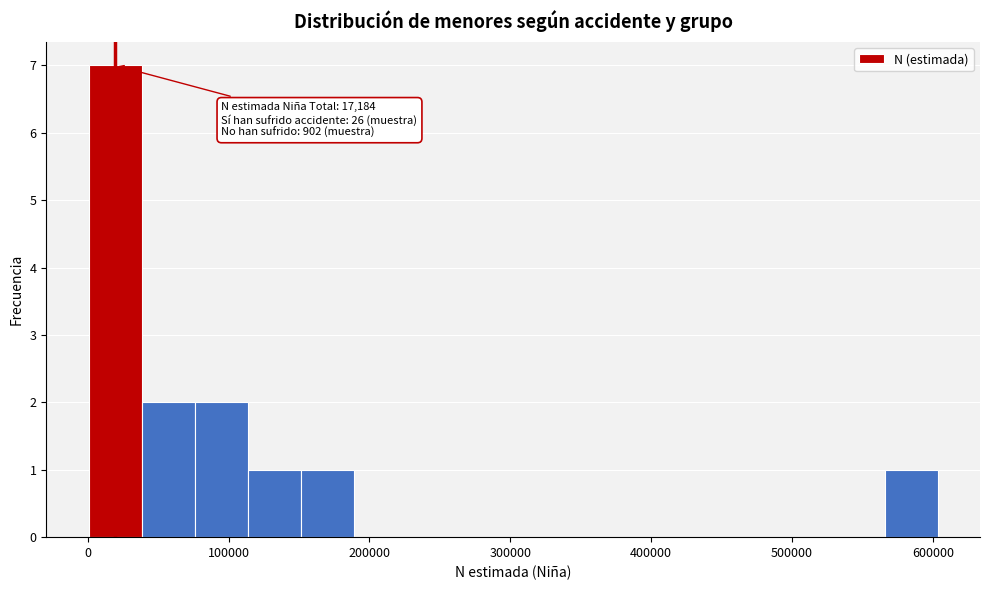

Read against the x-axis, roughly where is the centre of the tallest bar?

20000